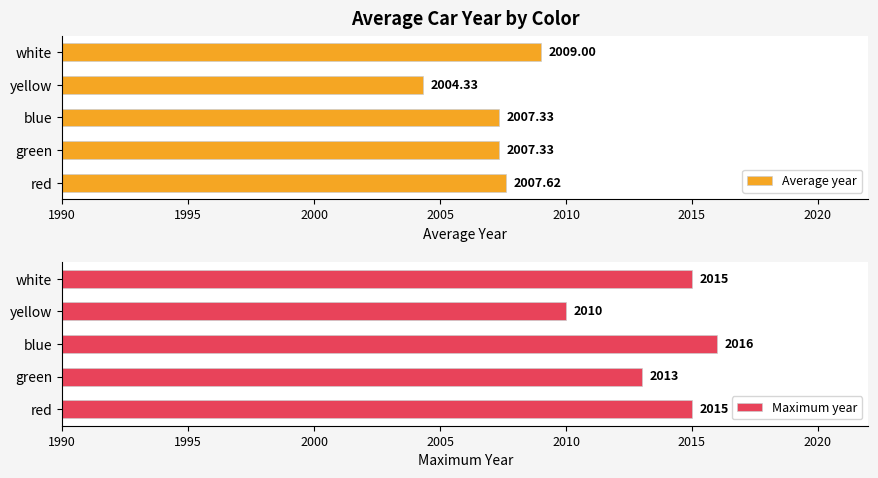

Which series has the largest total across all categories?

Maximum year